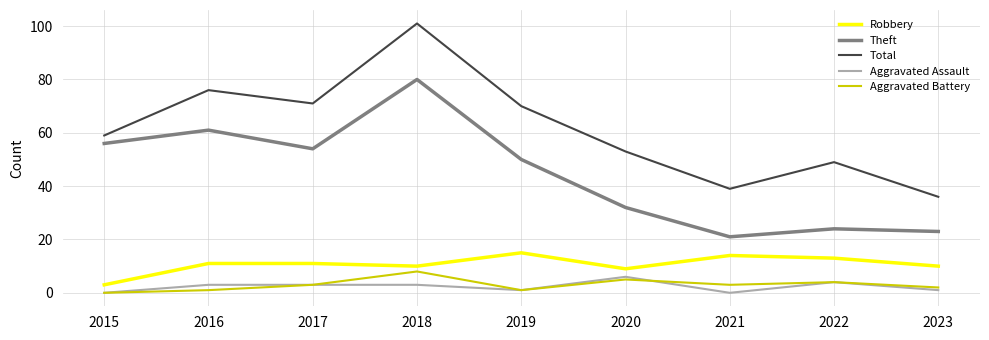

What value does the Aggravated Assault series have at 2017?

3